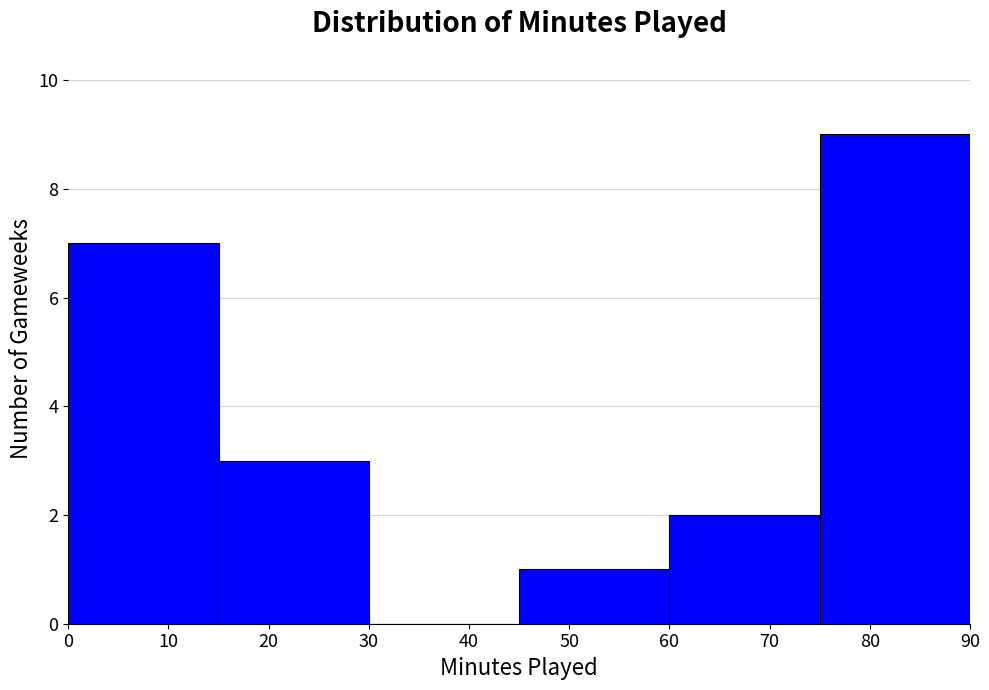

How tall is the bar that spans 75 to 90 on the x-axis? The values are not printed on the chart, so give them approximately, as read against the axis.

9